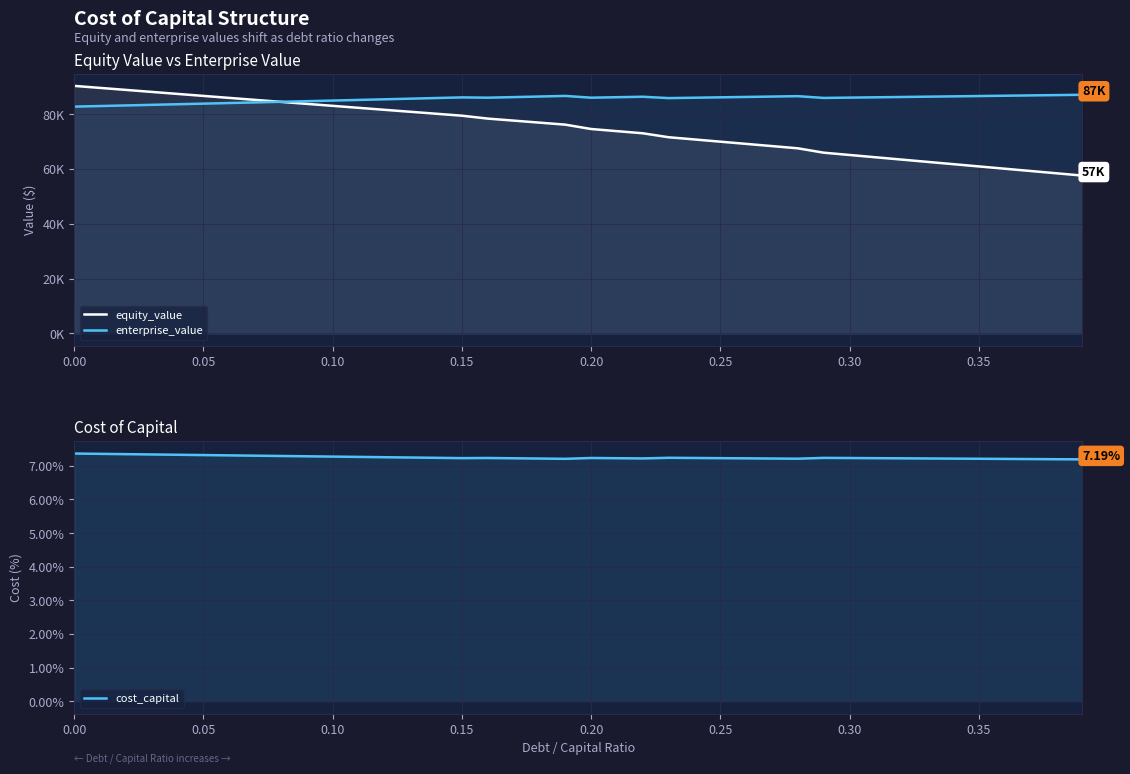

What is the greatest value displayed?

90273.9